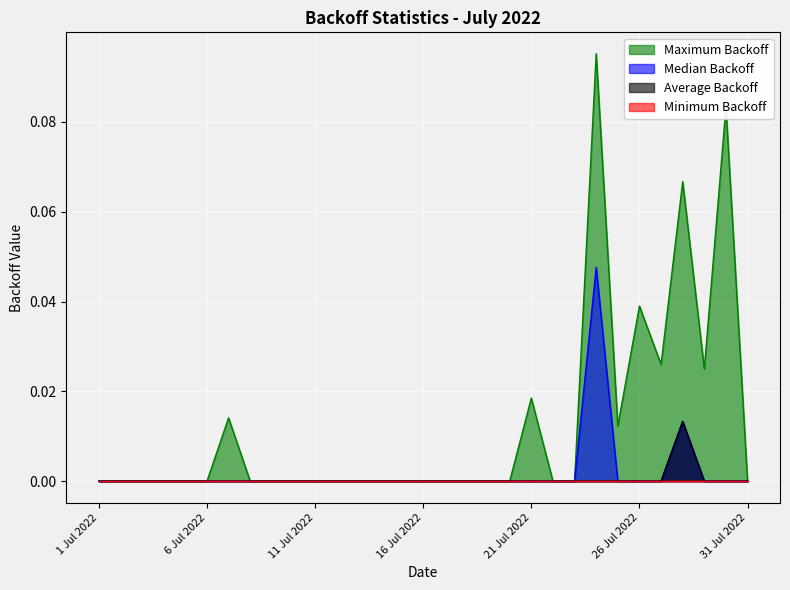

How many lines are shown in the chart?

4